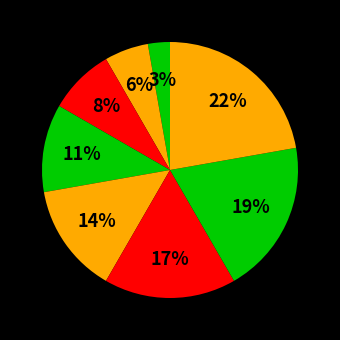

How many slices are in this pie chart?

8